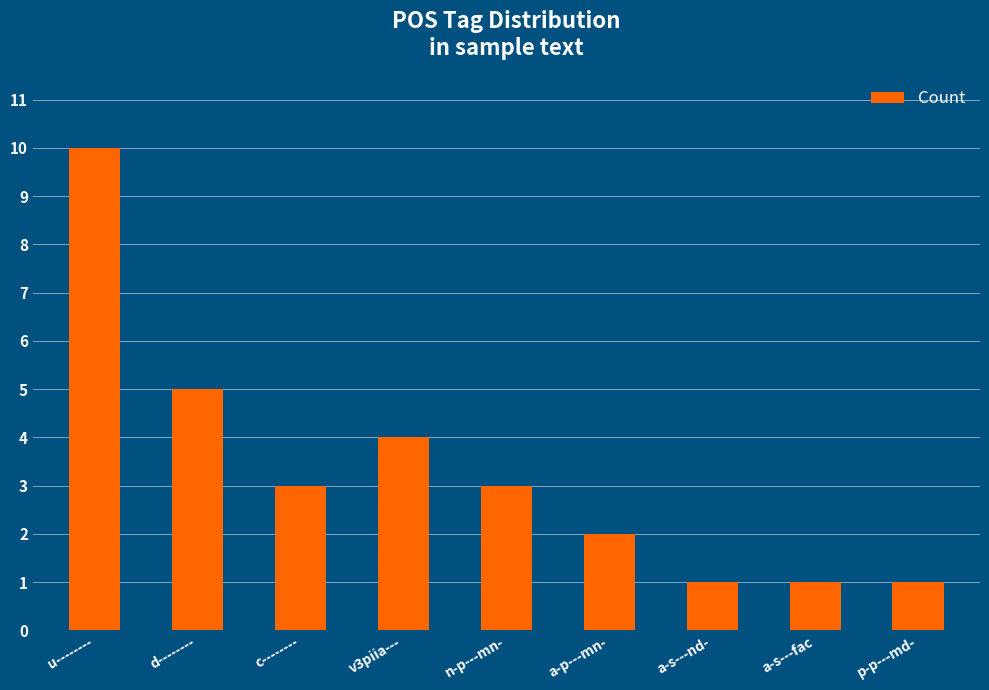

Where does the data first go above 3?

u--------